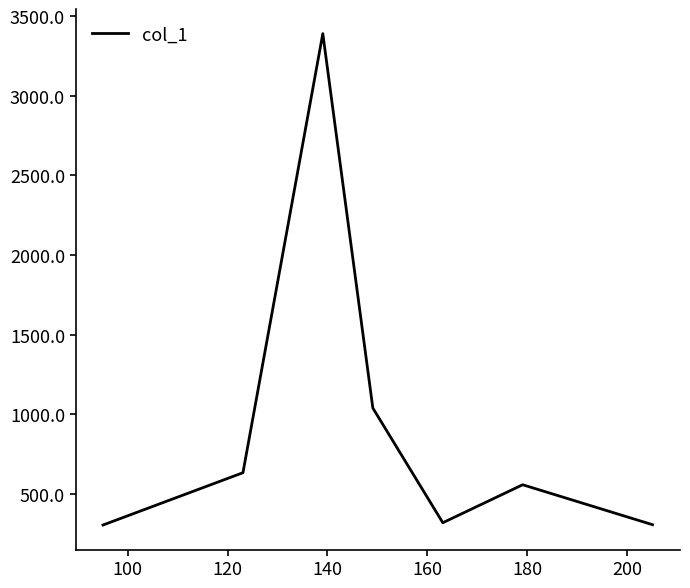

What is the sum of all values?

6549.3